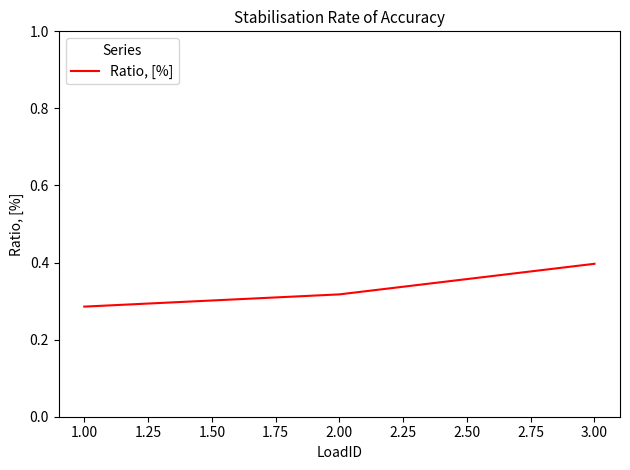

What is the approximate value at 3.00?

0.4